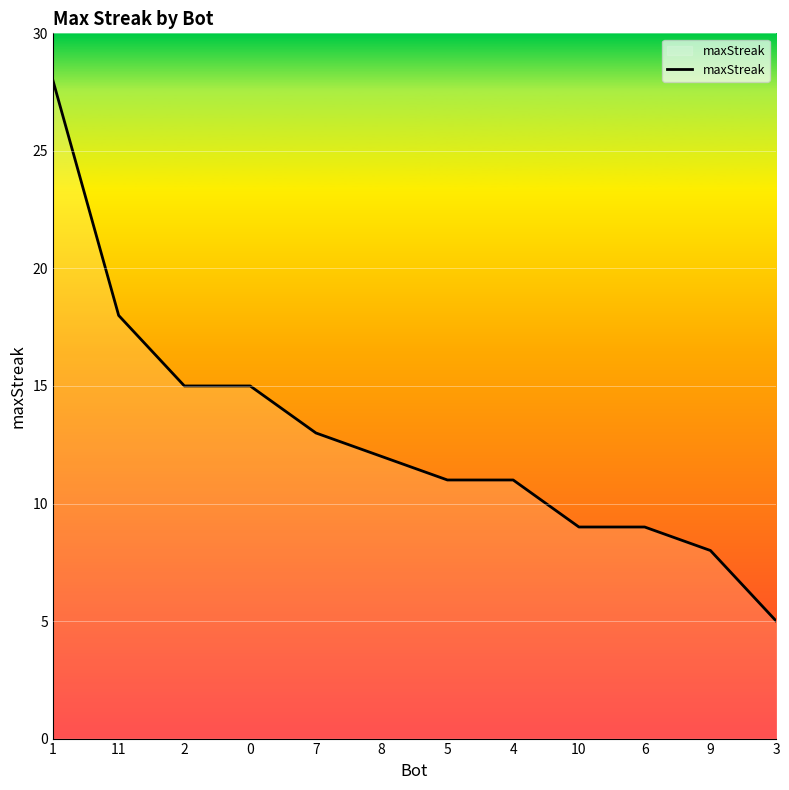

How many lines are shown in the chart?

1